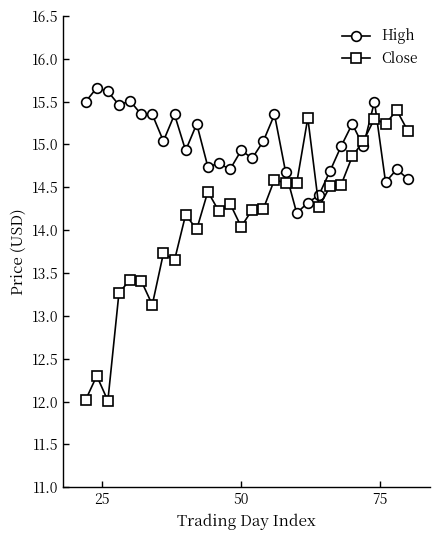

True or false: Close and High cross at least once.

True